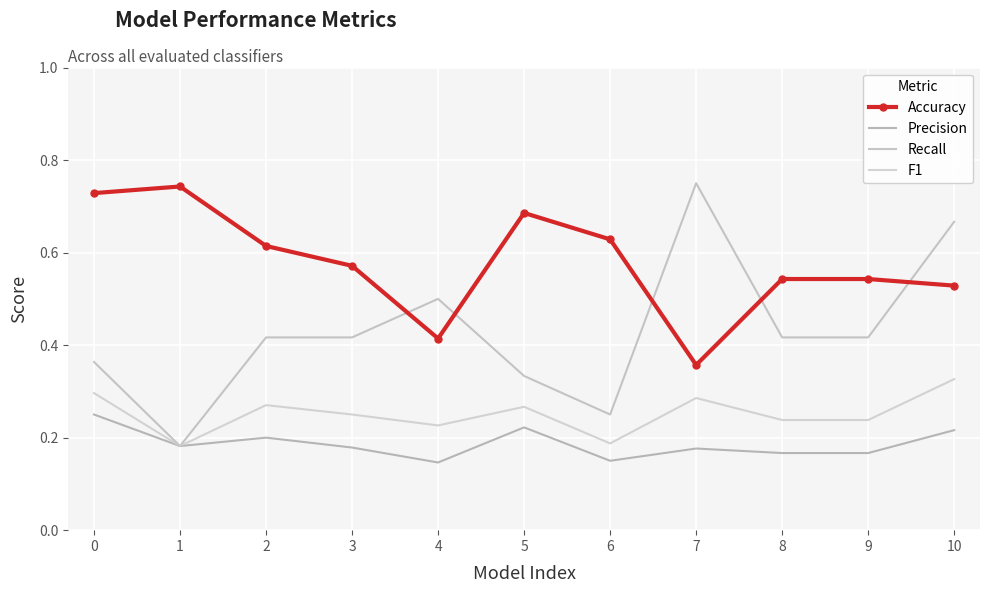

How many lines are shown in the chart?

4